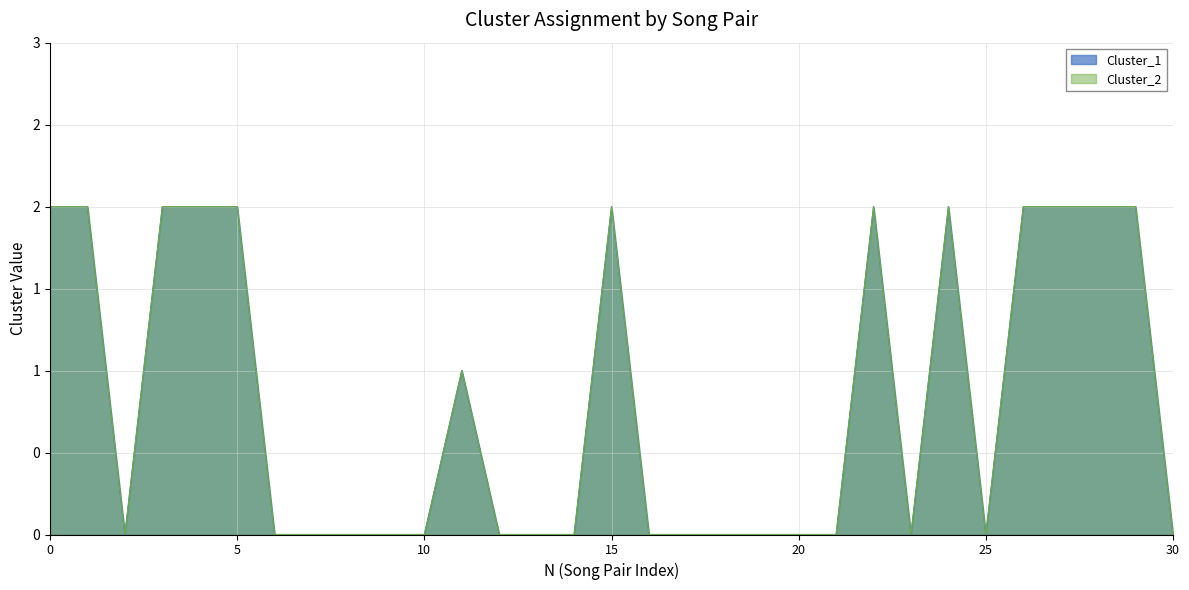

What is the difference between the second highest and second lowest values in the Cluster_2 series?

2